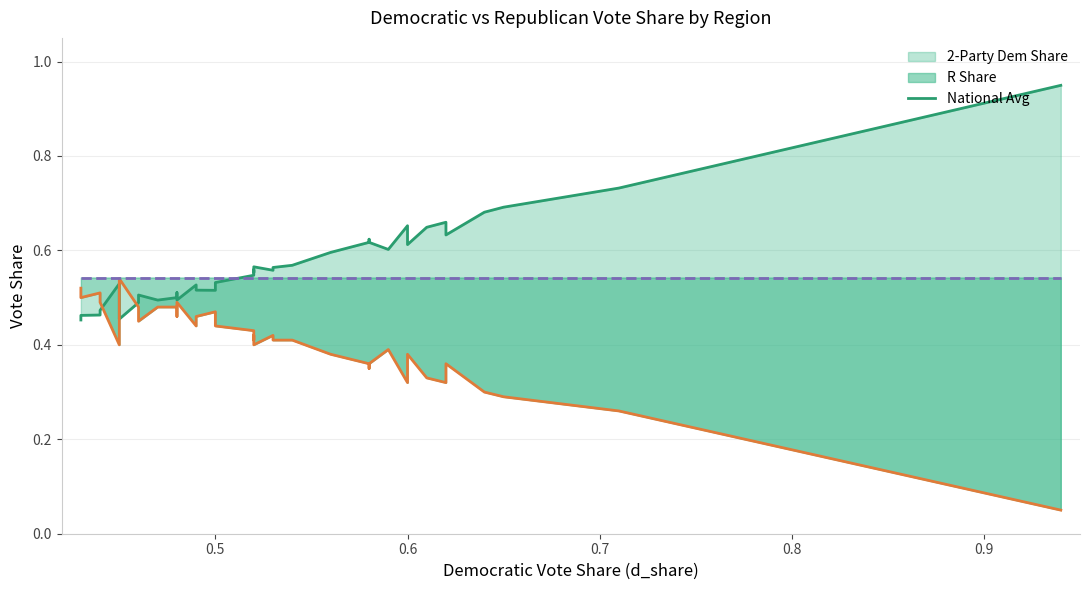

Is the value of 2_party_dem at 28 greater than the value of r_share at 32?

Yes